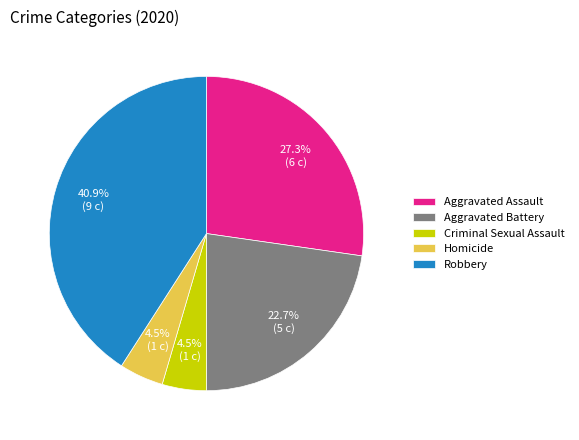

Which slice is the largest?

Robbery